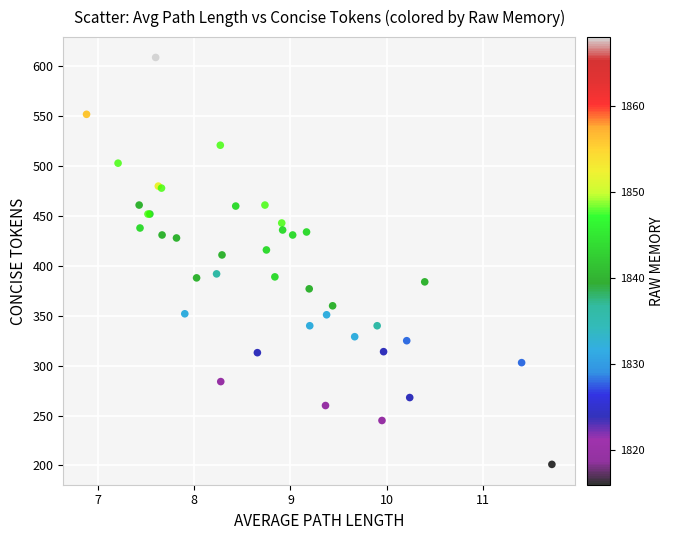

What Y value in the scatter plot is closest to 405?

411